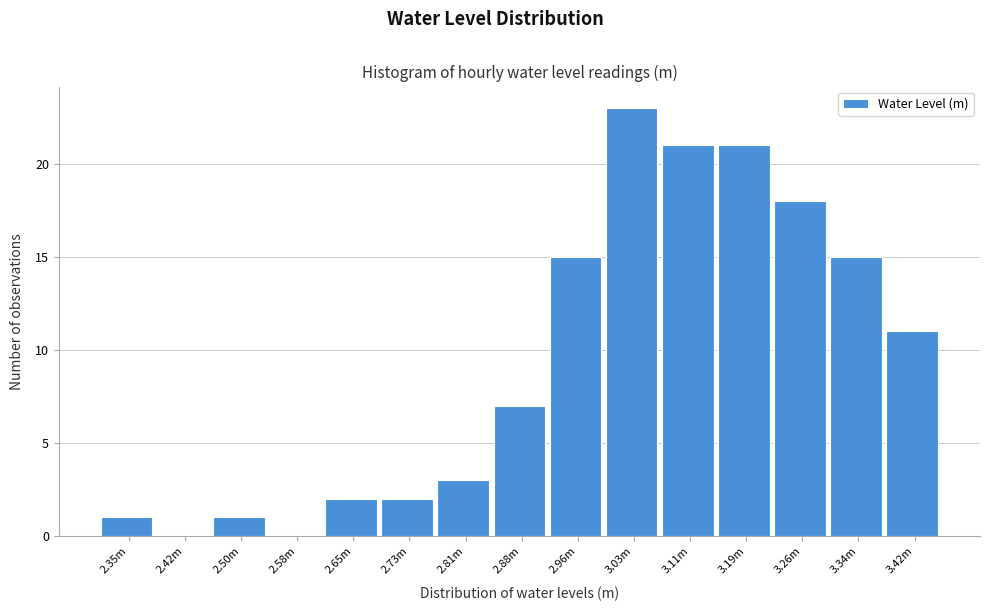

Reading left to right, list all the values displayed in this chart.

2.35m=1	2.42m=0	2.50m=1	2.58m=0	2.65m=2	2.73m=2	2.81m=3	2.88m=7	2.96m=15	3.03m=23	3.11m=21	3.19m=21	3.26m=18	3.34m=15	3.42m=11